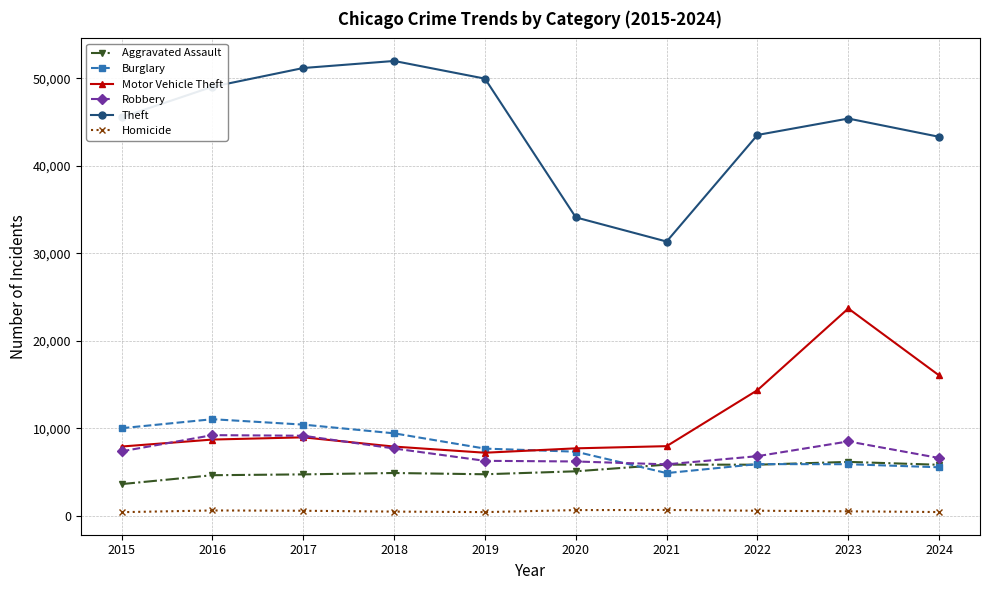

Count the number of categories in the chart.

10